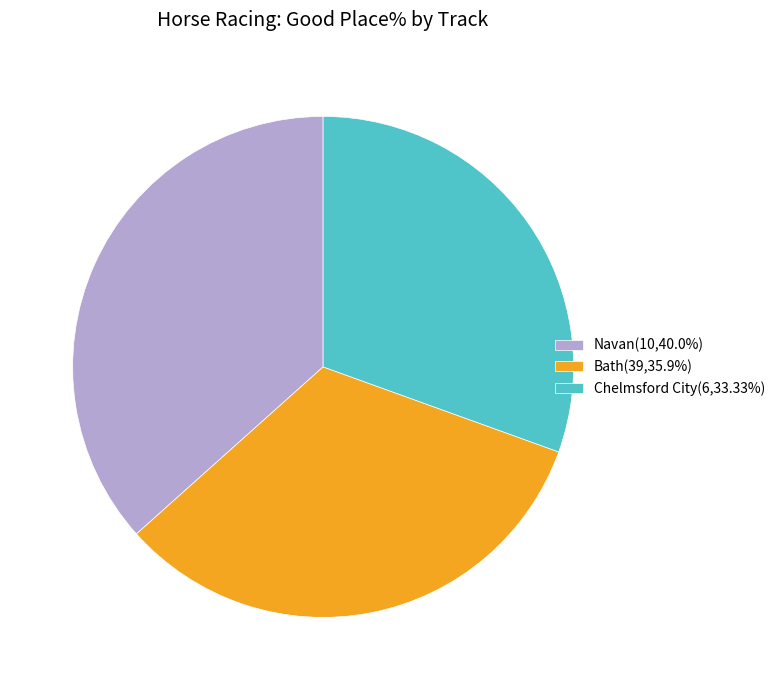

Combined, do Bath(39,35.9%) and Chelmsford City(6,33.33%) account for over 50%?

Yes